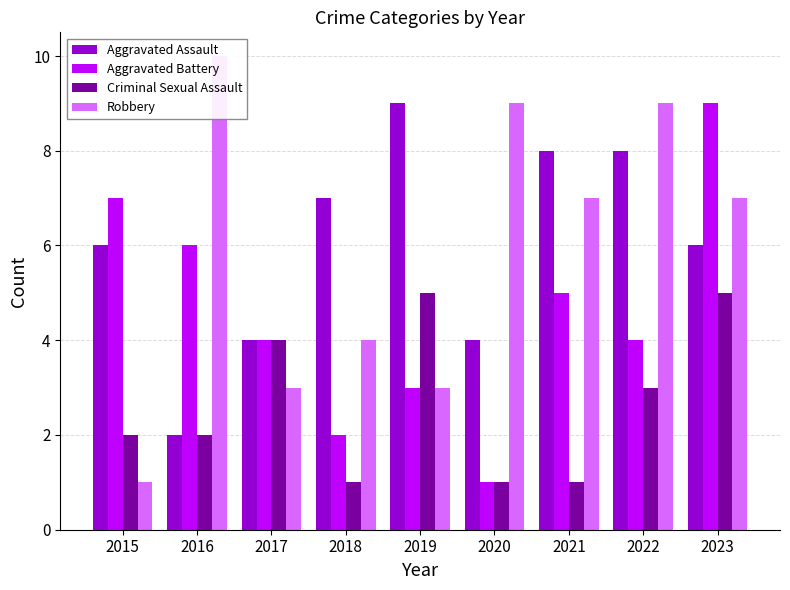

List the series in order of their peak value, lowest first.

Criminal Sexual Assault, Aggravated Assault, Aggravated Battery, Robbery